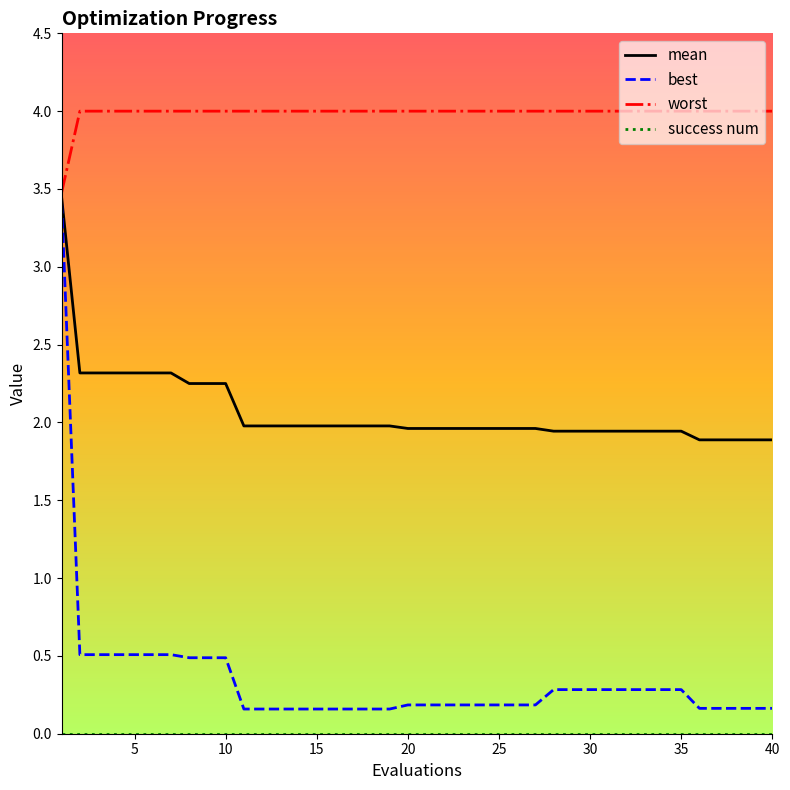

What is the maximum value for mean?

3.4